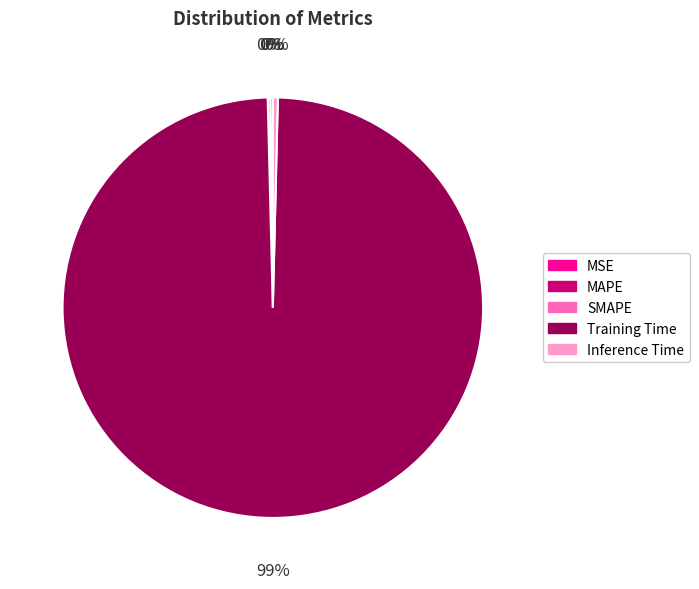

Which slice is the largest?

Training Time